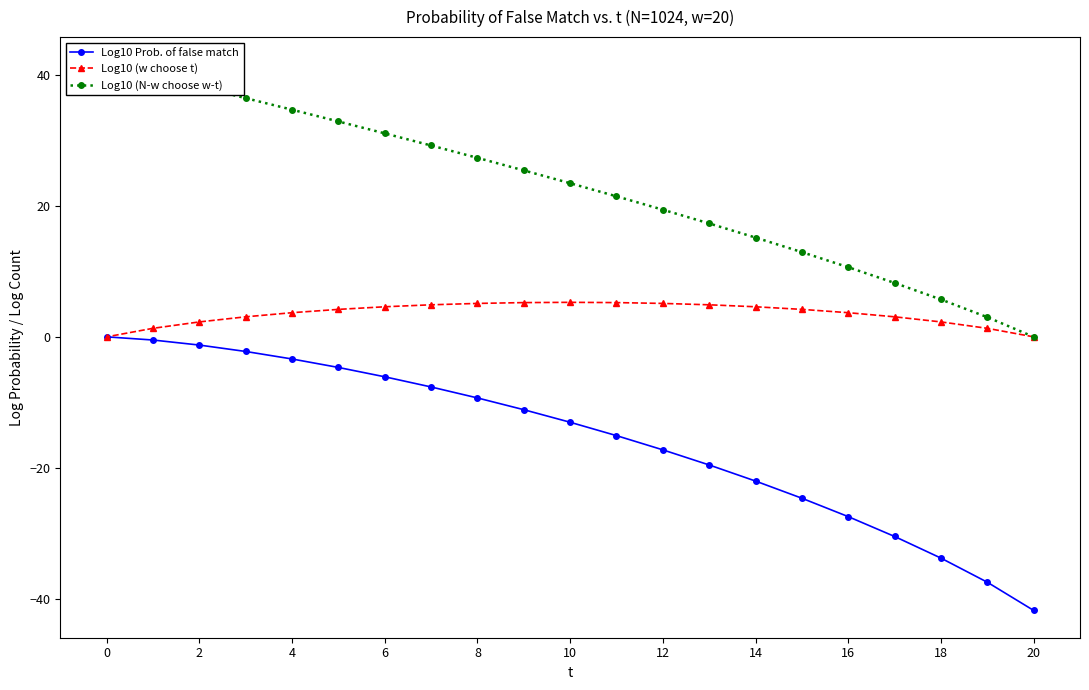

Which category has the lowest value in the Log10 (w choose t) series?

20